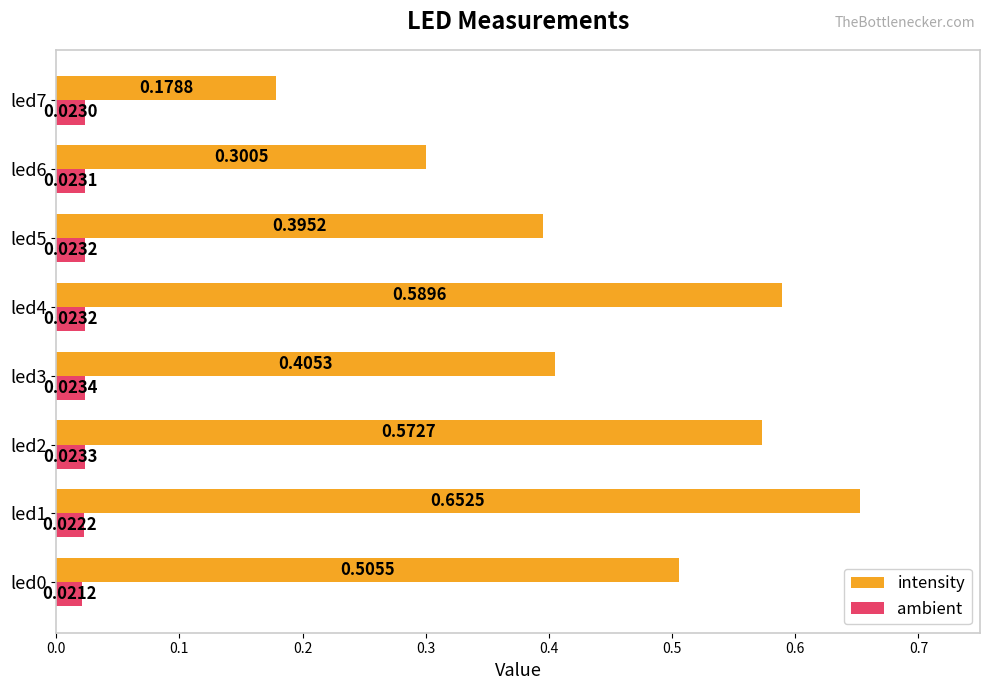

What are all the series names shown in the legend?

intensity, ambient